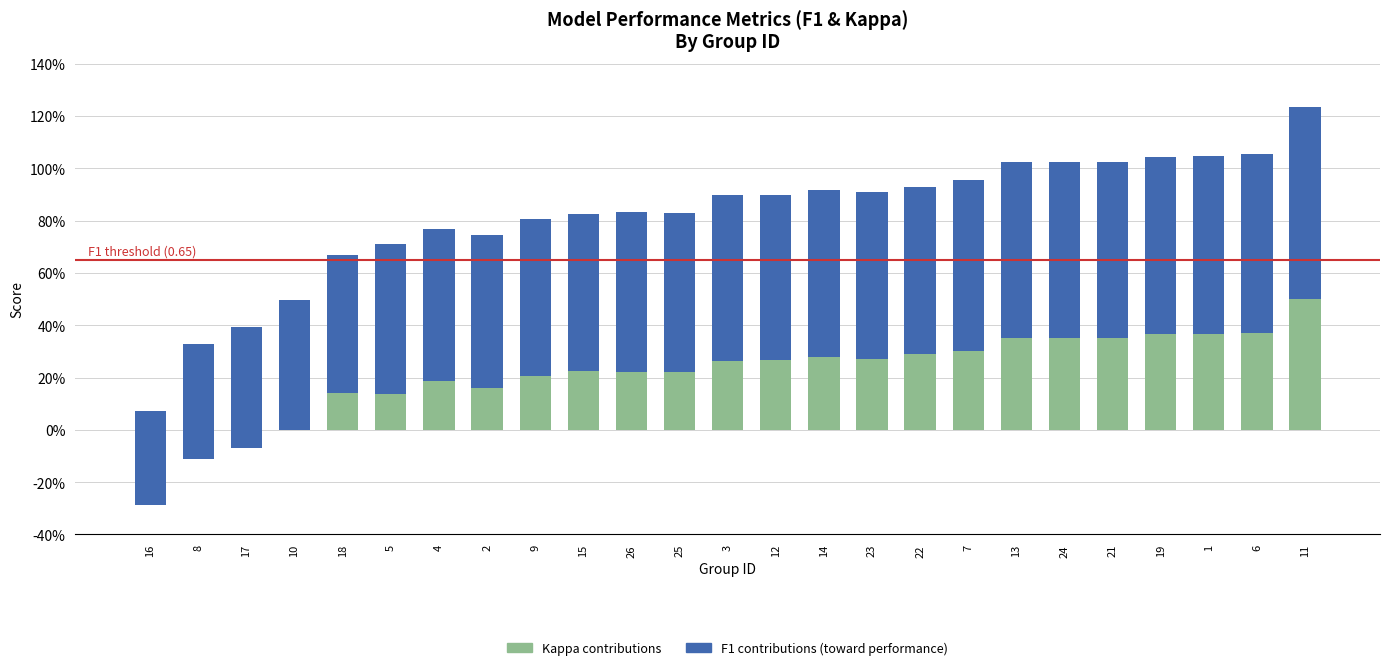

What is the sum of the f1 values at 8 and 13?

1.1